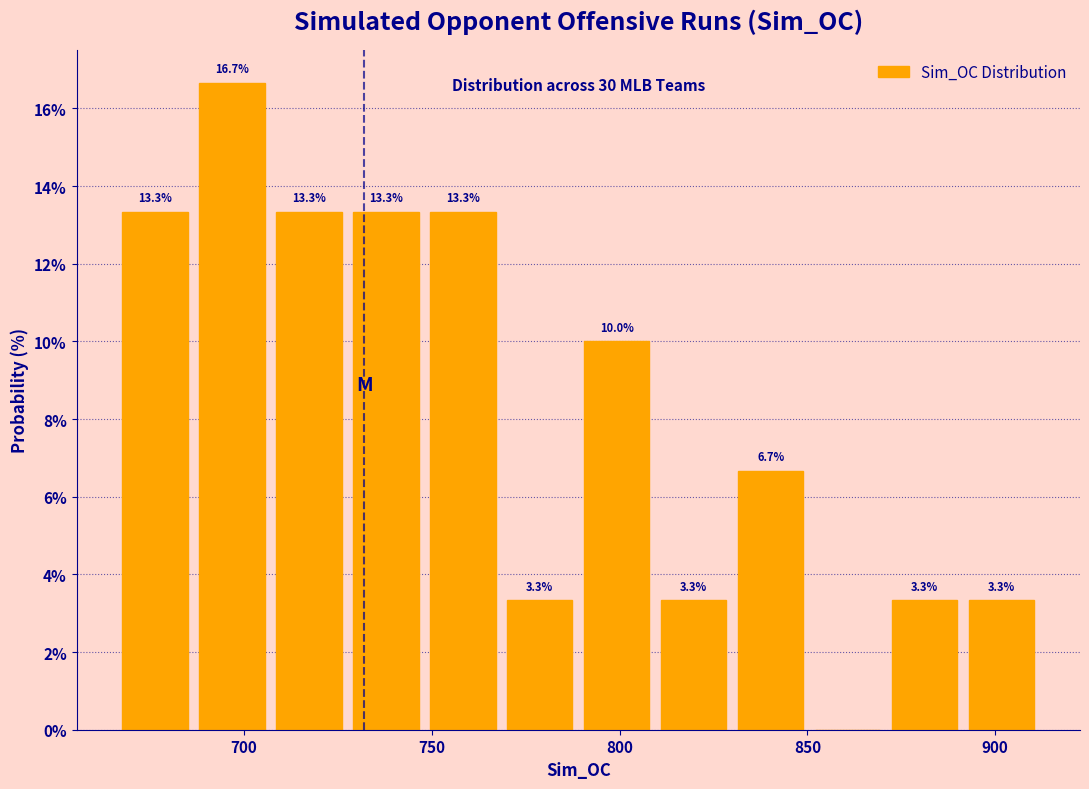

Which range on the x-axis has the tallest bar?

686.5 to 707.0